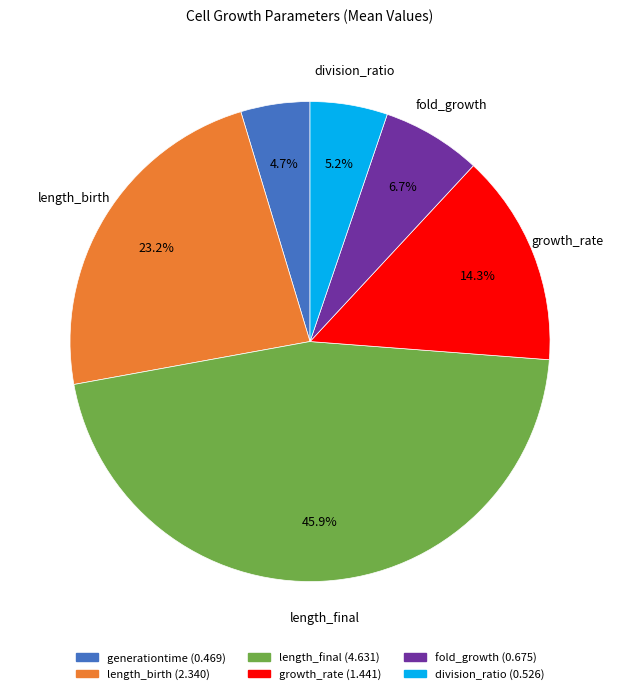

Which slice is the smallest?

generationtime